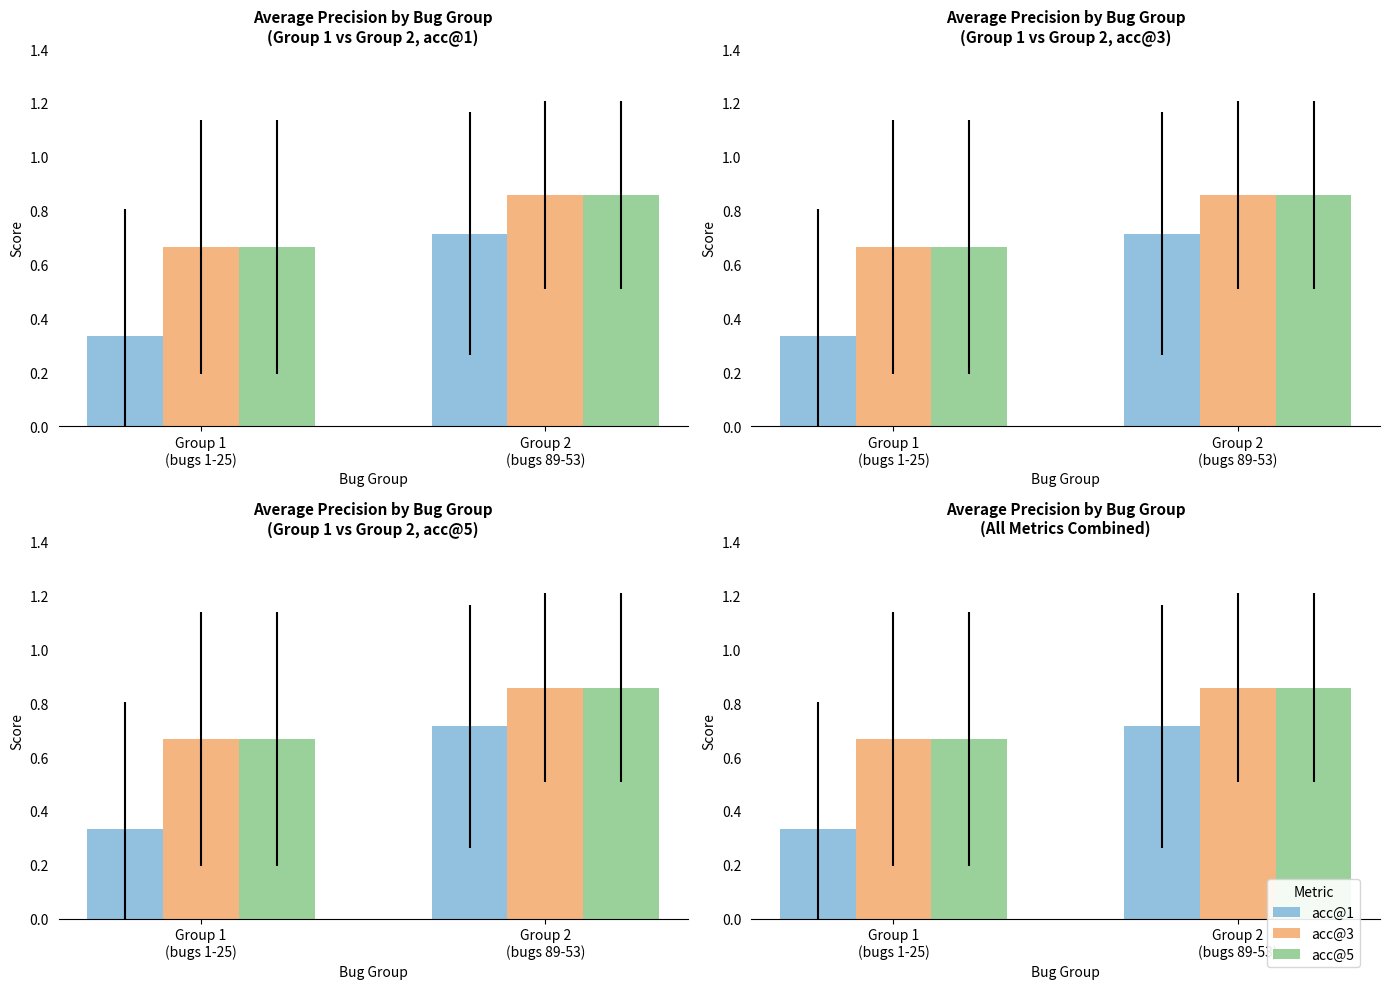

What is the sum of all acc@5 values?

1.5